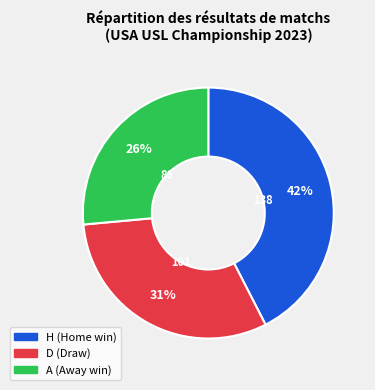

Does any single category account for the majority?

No